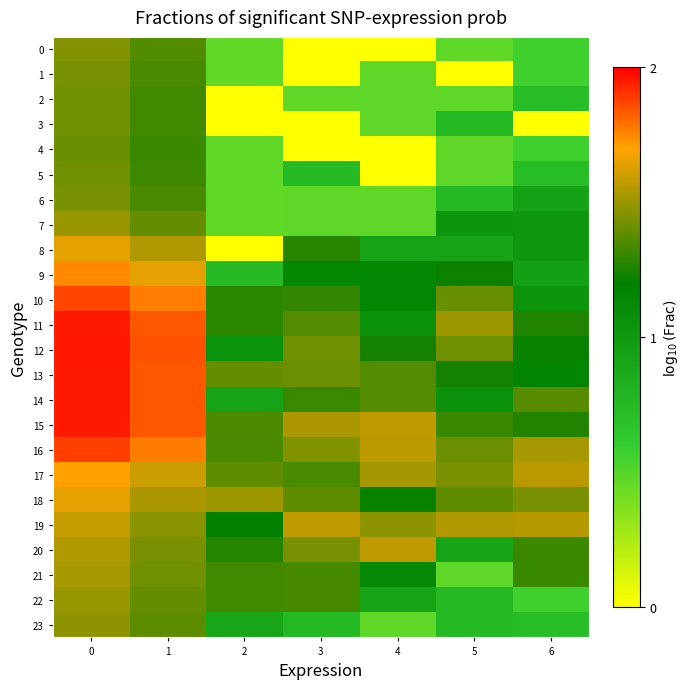

Between 2 and 6, which is larger?

6